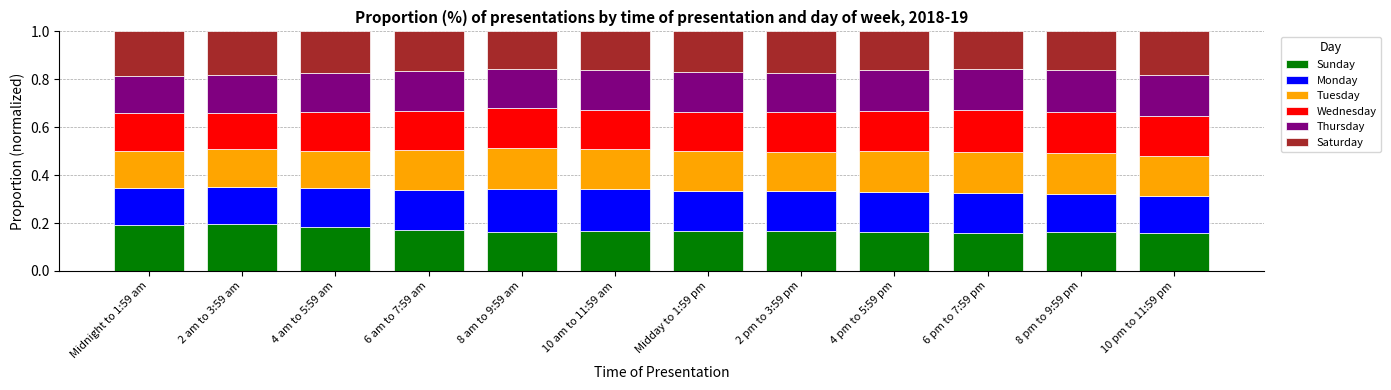

What is the sum of the Sunday values at Midday to 1:59 pm and 8 pm to 9:59 pm?

0.3